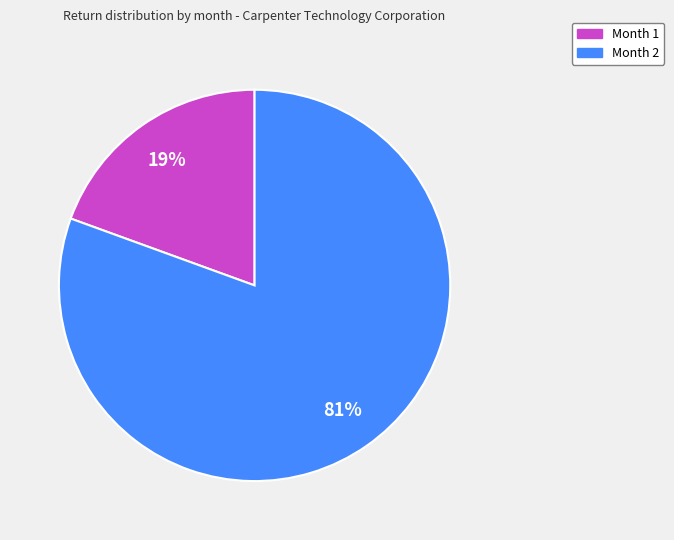

Which category has the smallest portion of the pie?

Month 1